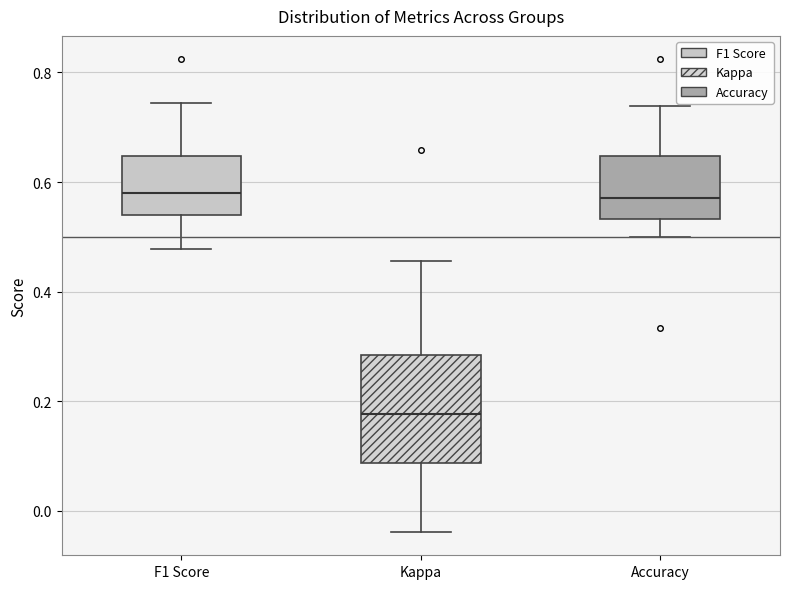

Where is the upper edge of the box for Kappa on the y-axis? The values are not printed on the chart, so give them approximately, as read against the axis.

0.28